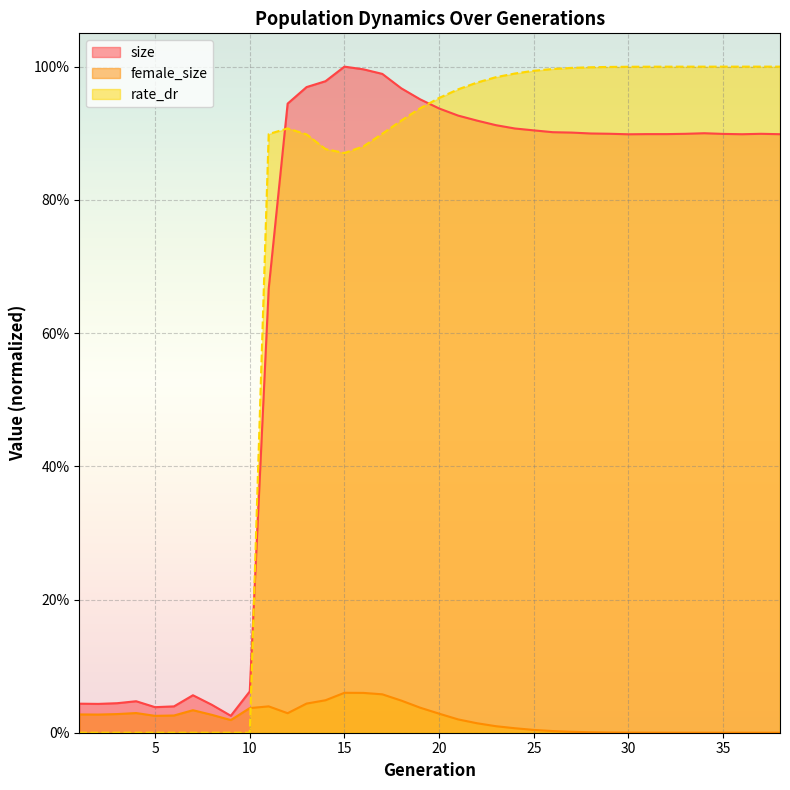

In rate_dr, how many points are higher than both neighbors (excluding endpoints)?

1